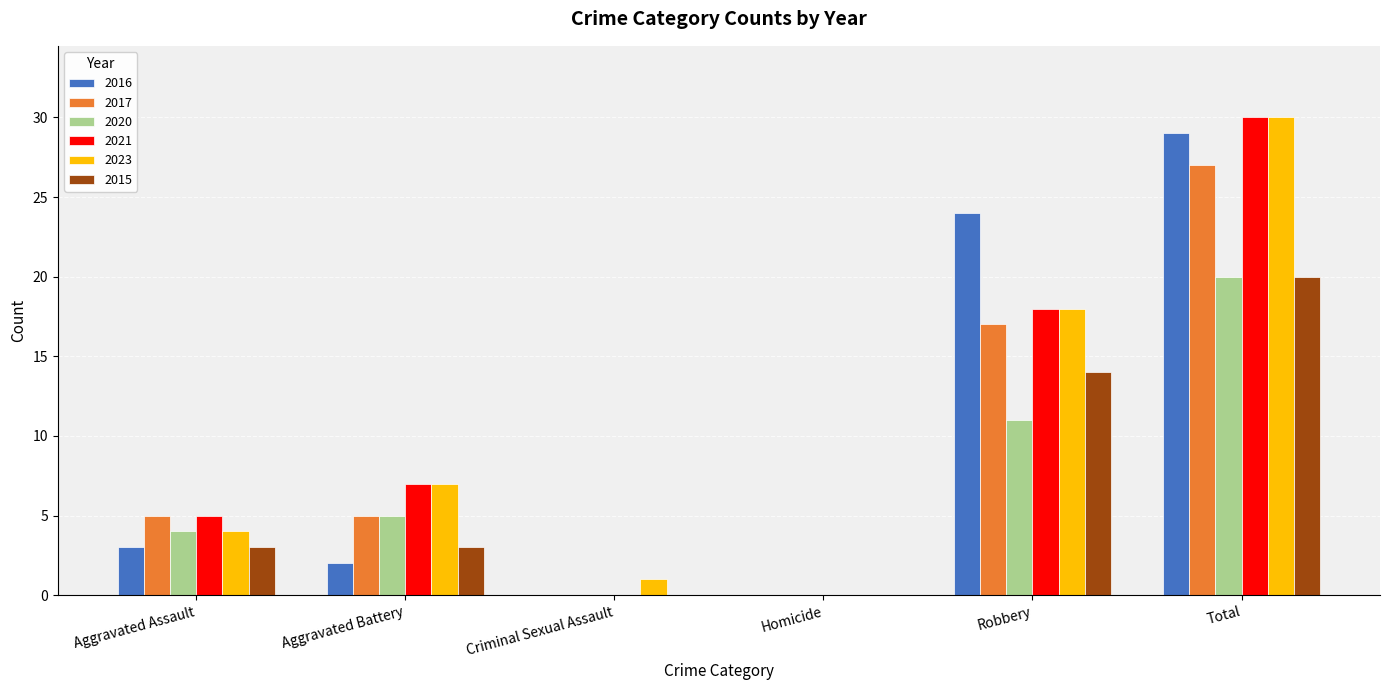

The value of 2016 at Aggravated Assault is 3. True or false?

True